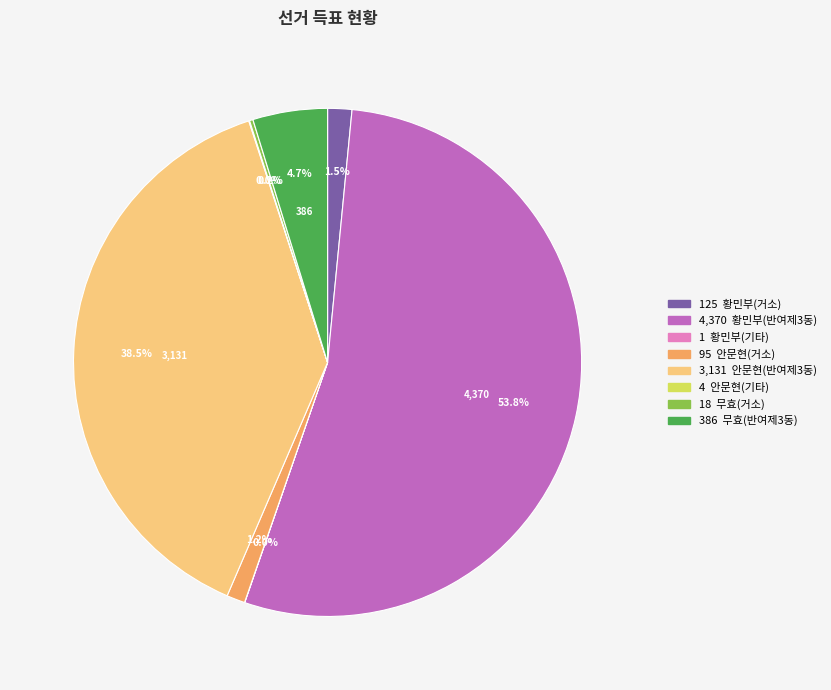

Is there any slice that represents more than half of the pie?

Yes